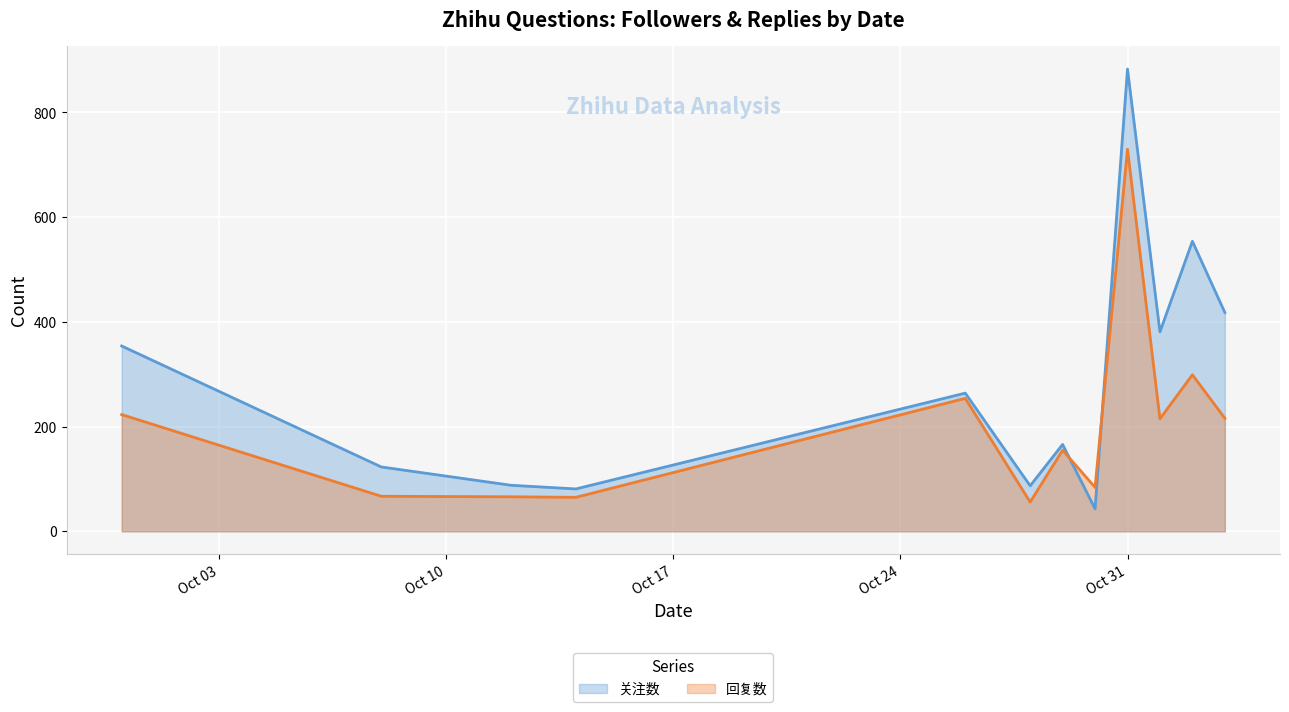

At which category does 回复数 reach its first local valley?

2023-10-14